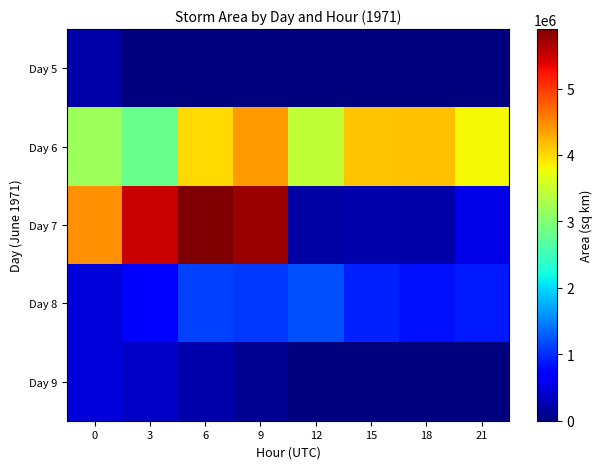

What is the difference between the Day 8 values at 21 and 12?

323750